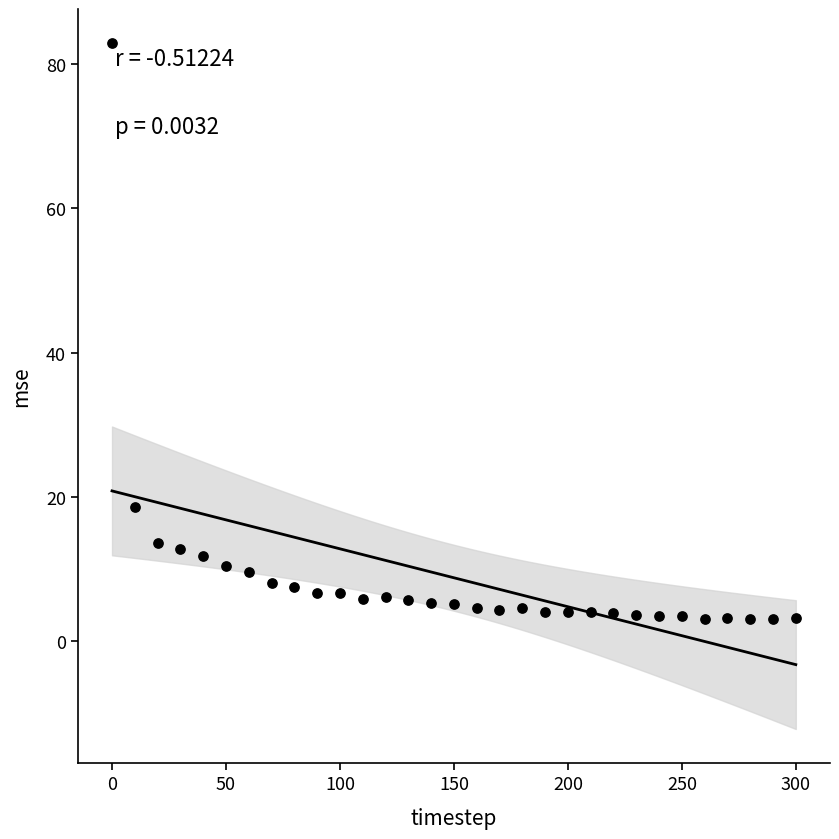

What is the range of Y values (max minus min)?

79.8